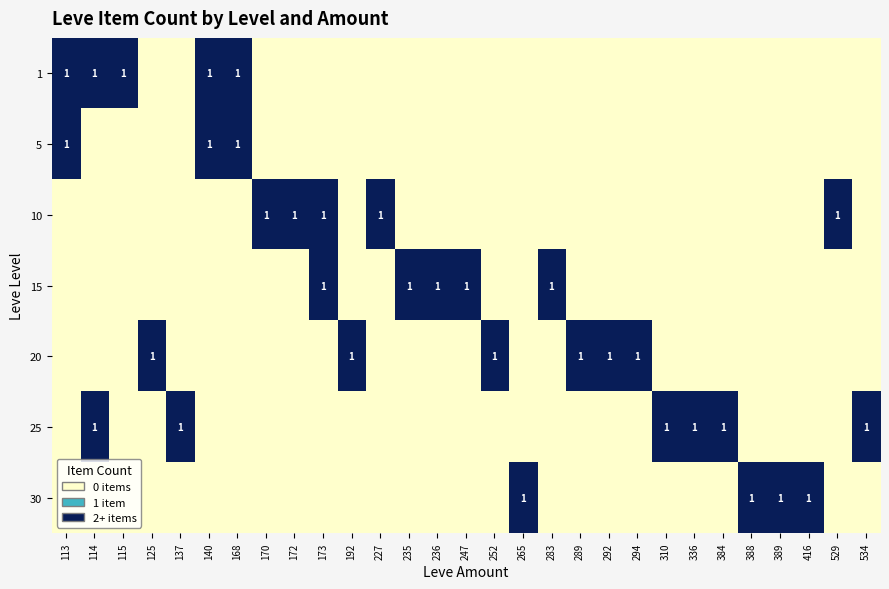

How many data points in 20 are above 0?

6